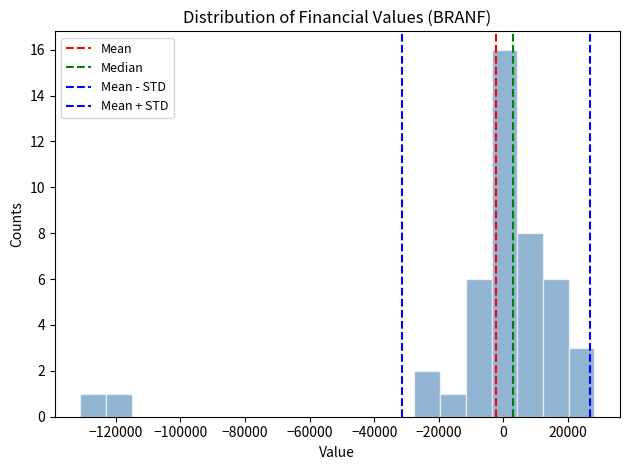

Read against the x-axis, roughly where is the centre of the tallest bar?

0